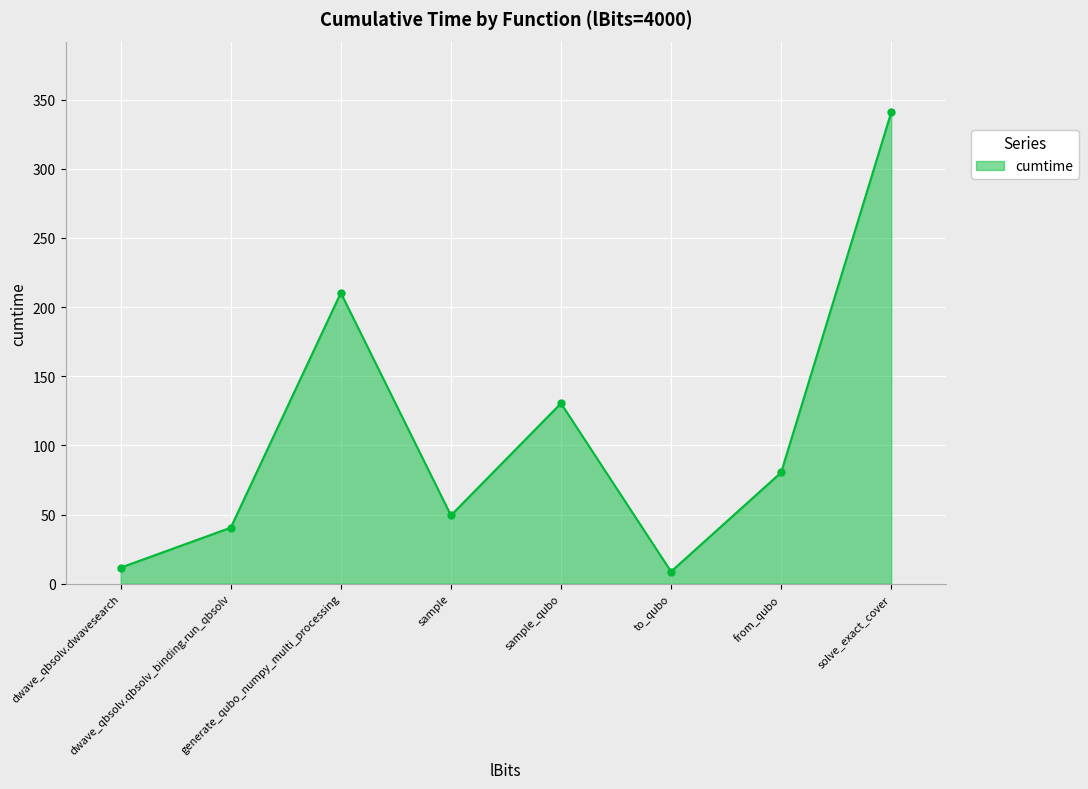

At which category does the chart reach its peak across all series?

solve_exact_cover